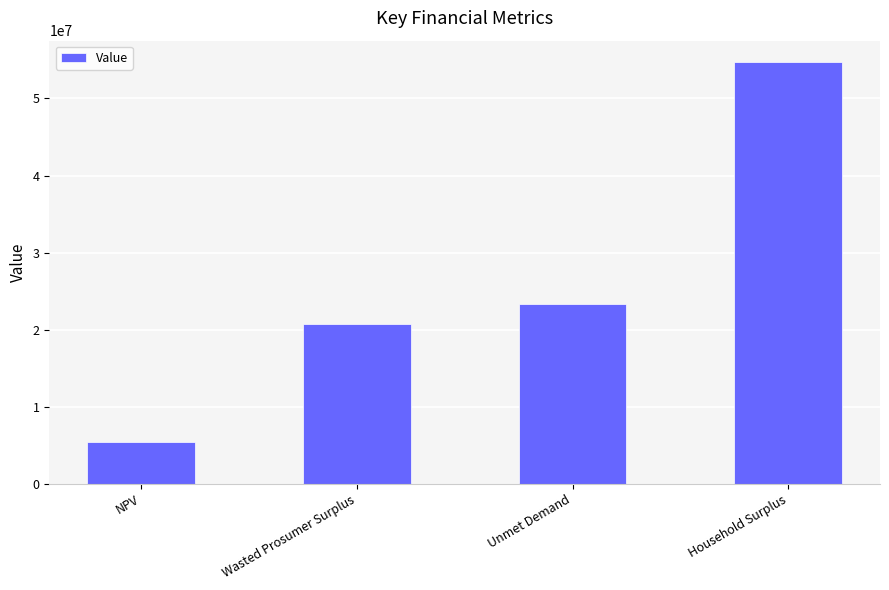

What is the difference between the values at Wasted Prosumer Surplus and Unmet Demand?

2543148.9